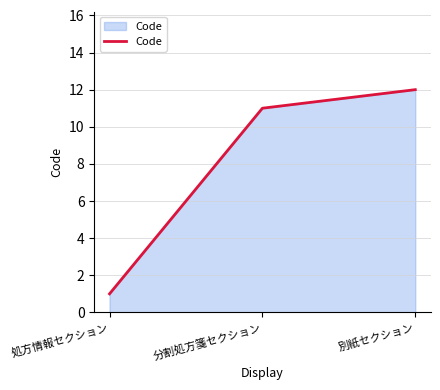

How many values are below 11?

1